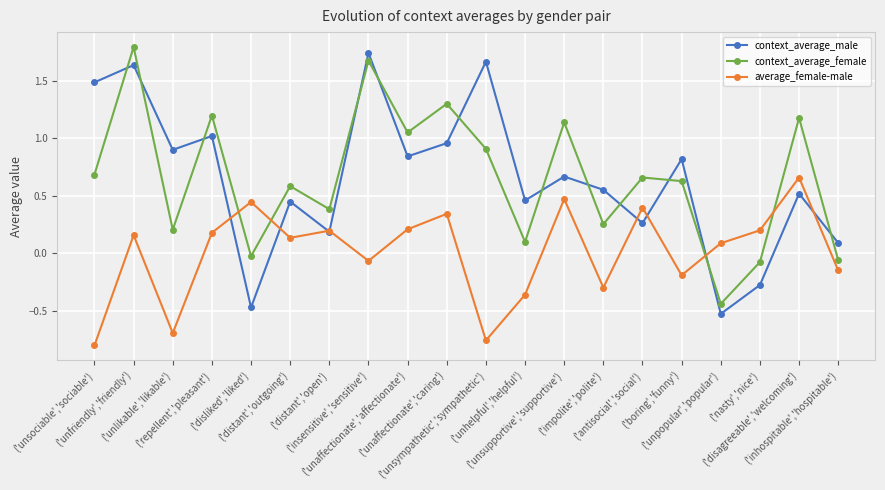

Does the chart display data point markers on the line(s)?

Yes